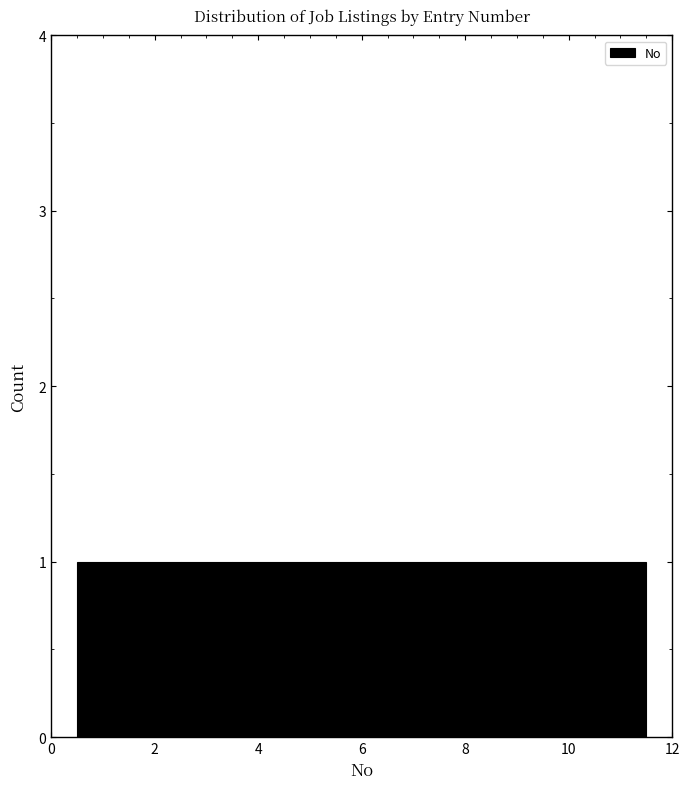

Reading left to right, transcribe this chart: for each bar, give the range it covers on the x-axis and its height. Neither the bar edges nor the heights are printed on the chart, so give them approximately, as read against the axes.

0.5 to 1.5: 1
1.5 to 2.5: 1
2.5 to 3.5: 1
3.5 to 4.5: 1
4.5 to 5.5: 1
5.5 to 6.5: 1
6.5 to 7.5: 1
7.5 to 8.5: 1
8.5 to 9.5: 1
9.5 to 10.5: 1
10.5 to 11.5: 1